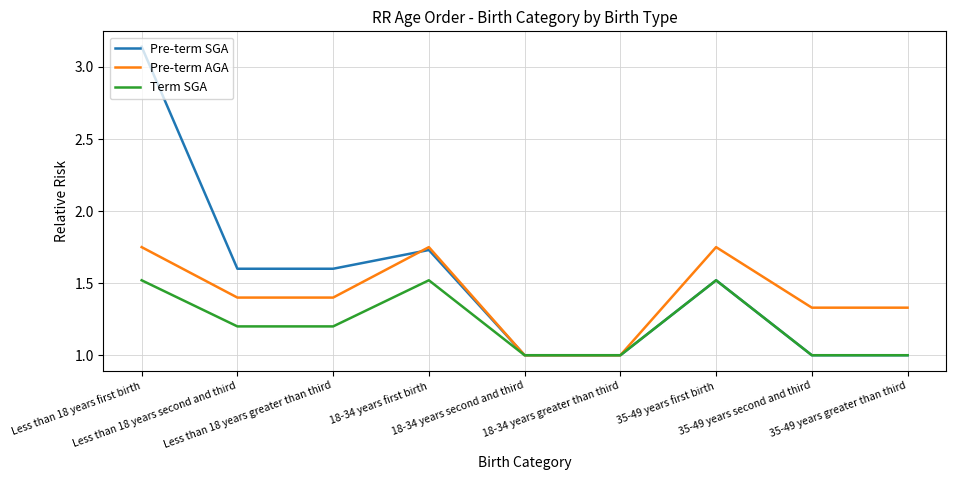

List the series in order of their peak value, lowest first.

Term SGA, Pre-term AGA, Pre-term SGA